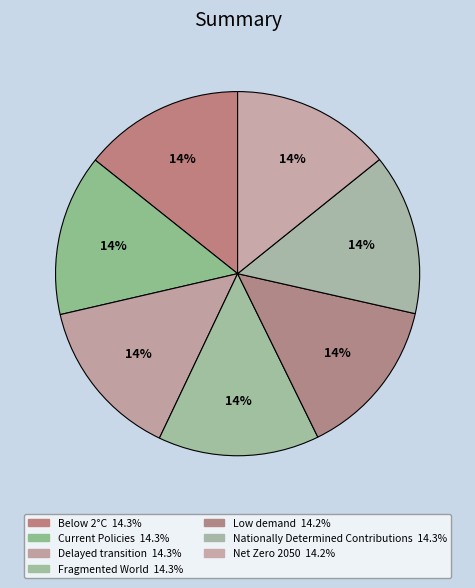

How many slices are in this pie chart?

7